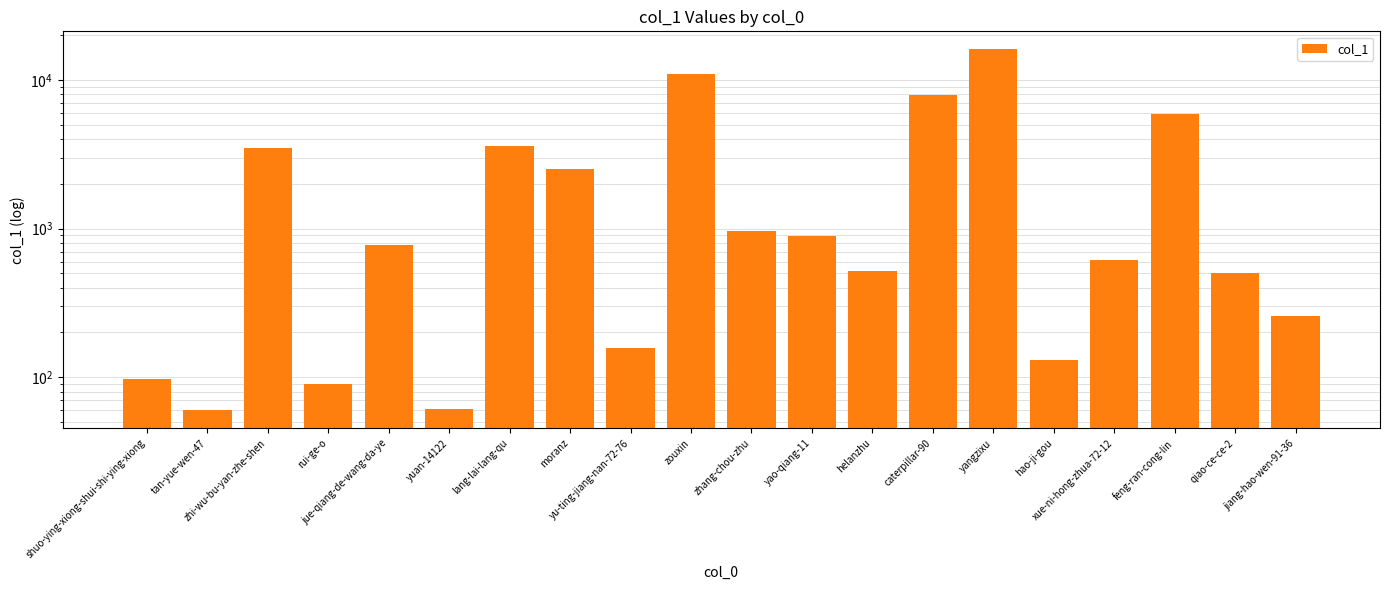

Reading left to right, extract all data points from this chart.

97	60	3468	90	774	61	3593	2533	157	10892	964	889	520	7859	16025	130	614	5884	503	257